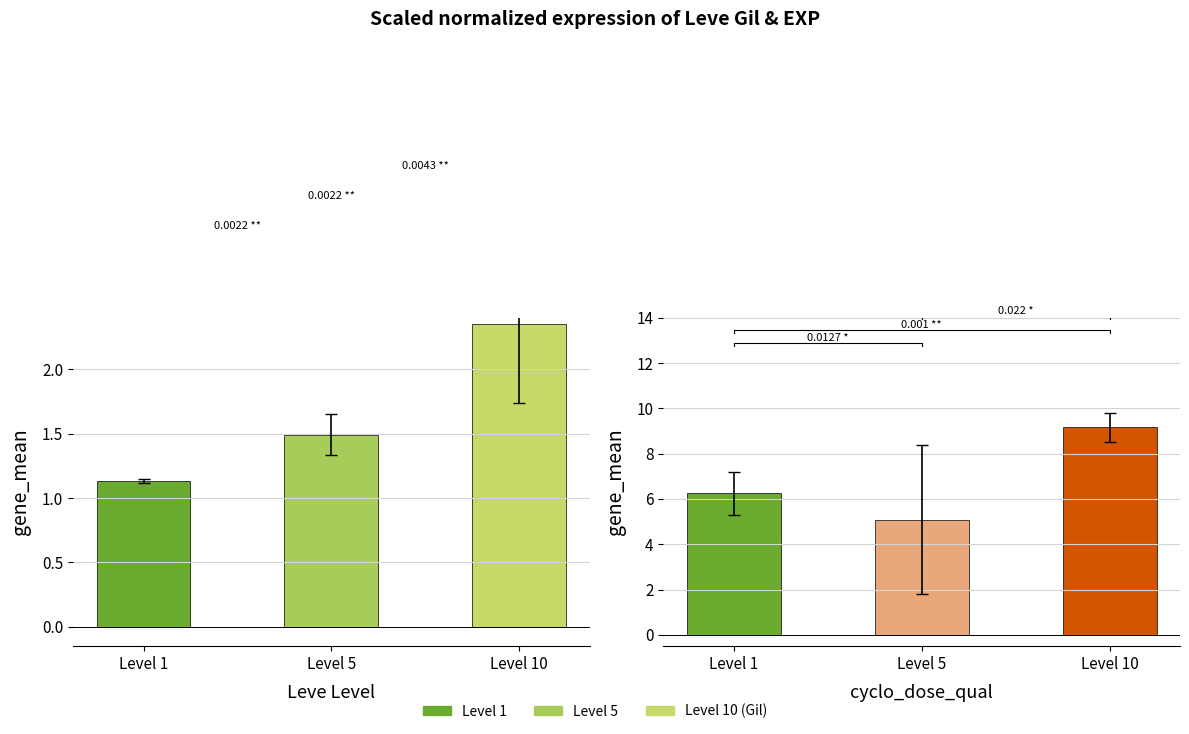

What is the value of the Leve Gil bar at the 2nd from the left?

1.5